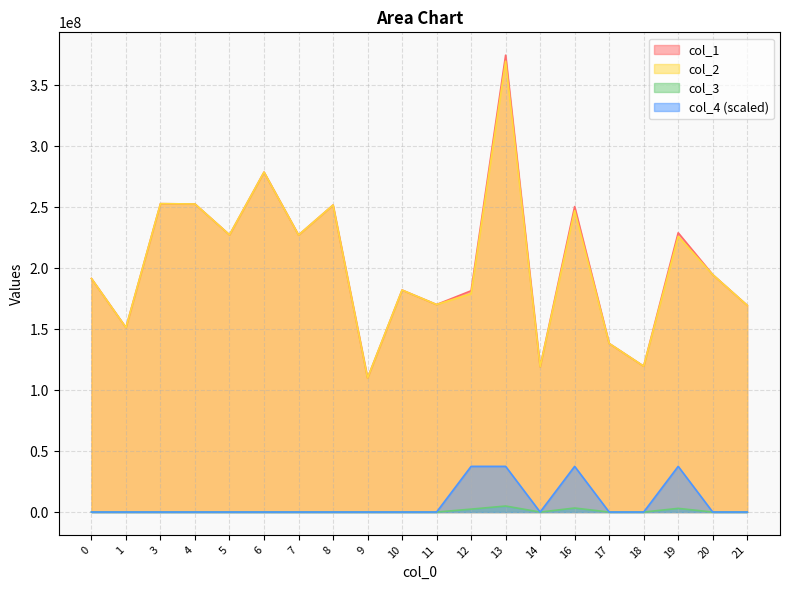

What is the lowest value of the col_1 series?

109911212.6